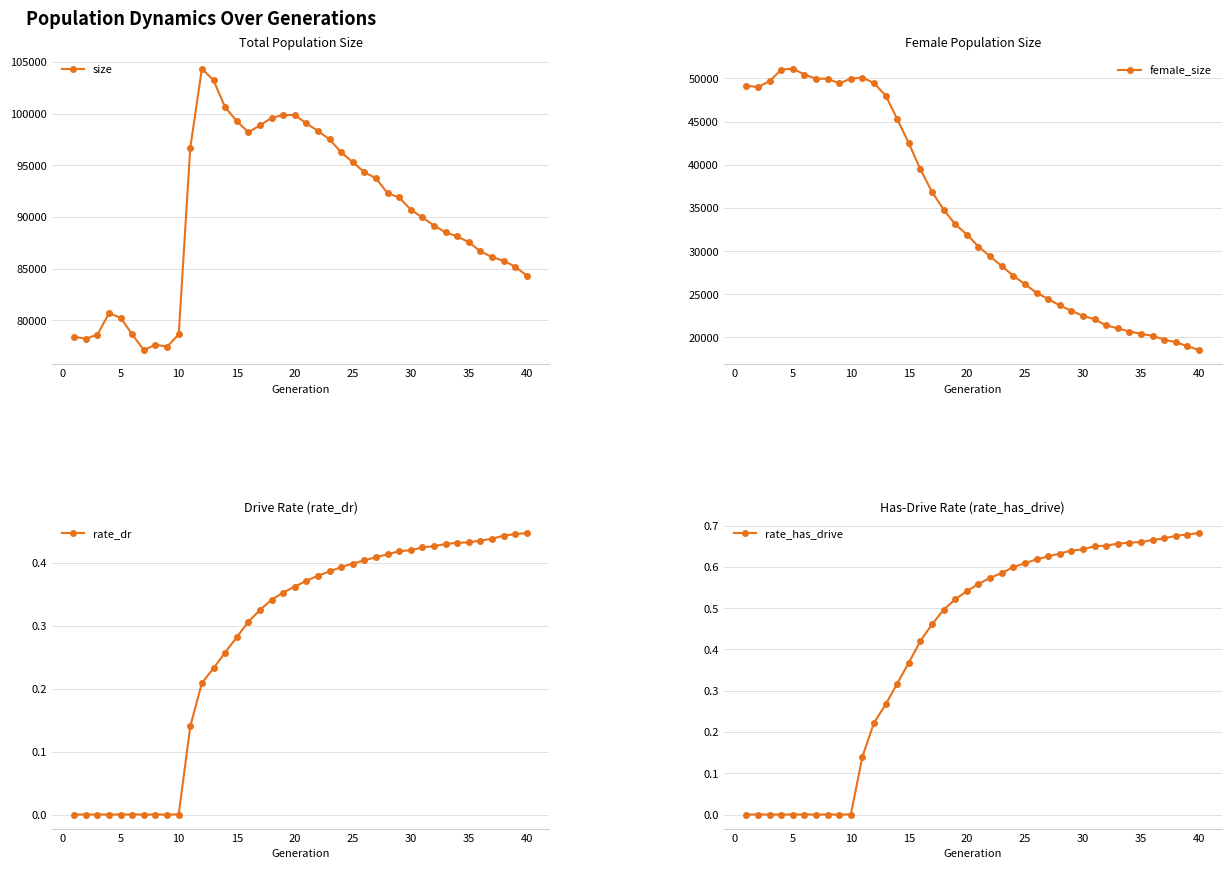

Which series has the largest total across all categories?

size